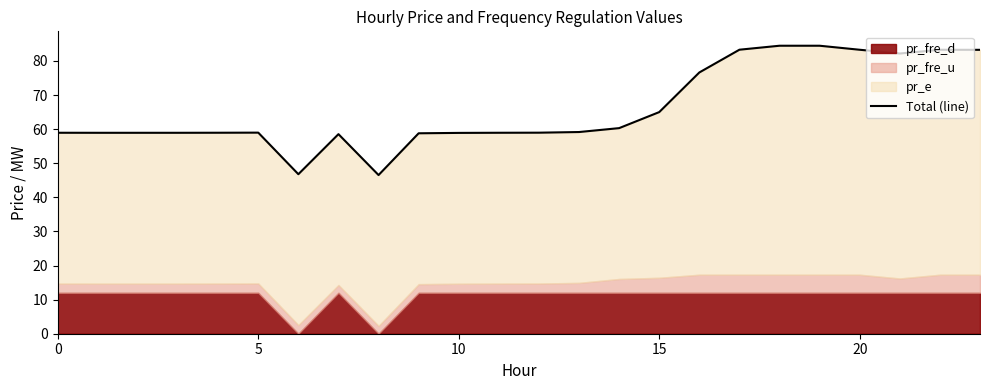

Reading right to left, what are all the values shown in this chart?

83.3	83.3	82.2	83.3	84.5	84.5	83.3	76.6	65.0	60.3	59.2	59.0	58.9	58.9	58.8	46.5	58.5	46.8	59.0	58.9	58.9	58.9	58.9	58.9